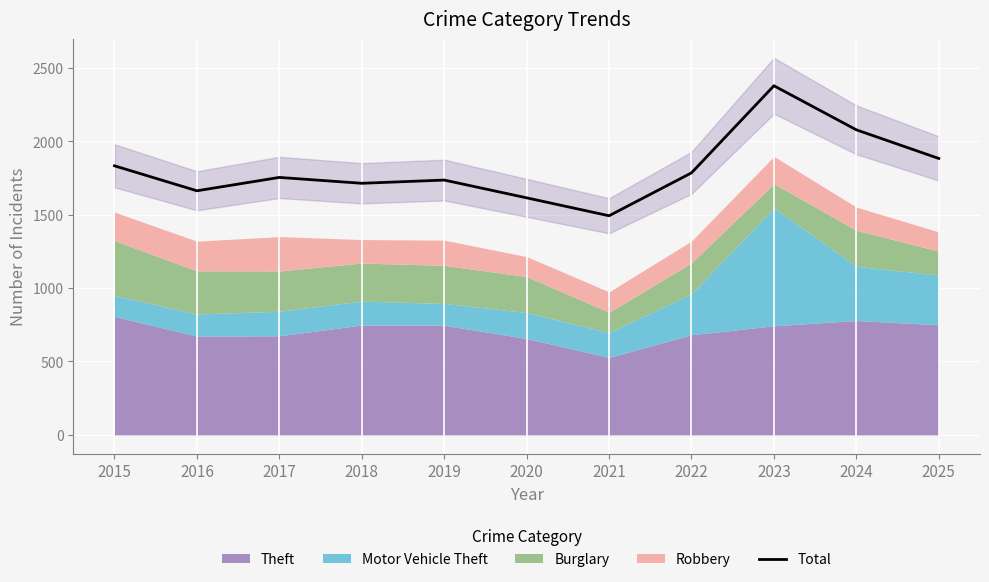

What is the difference between the maximum and minimum values?

885